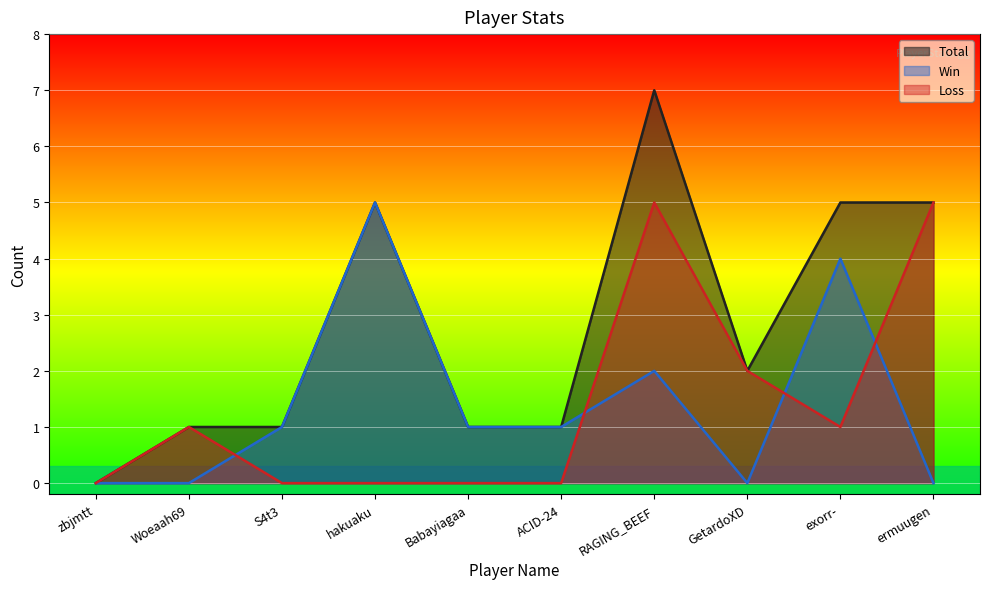

Which category has the lowest value across all series?

zbjmtt